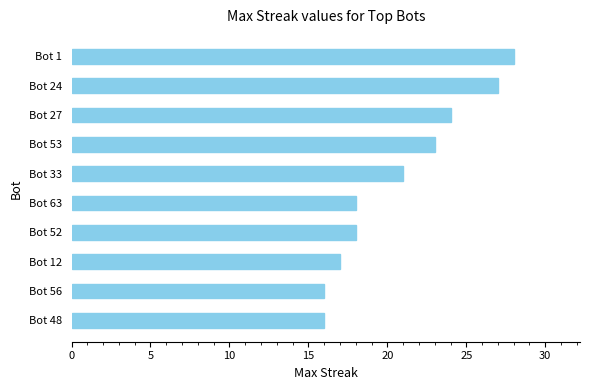

How many bars are there in total?

10